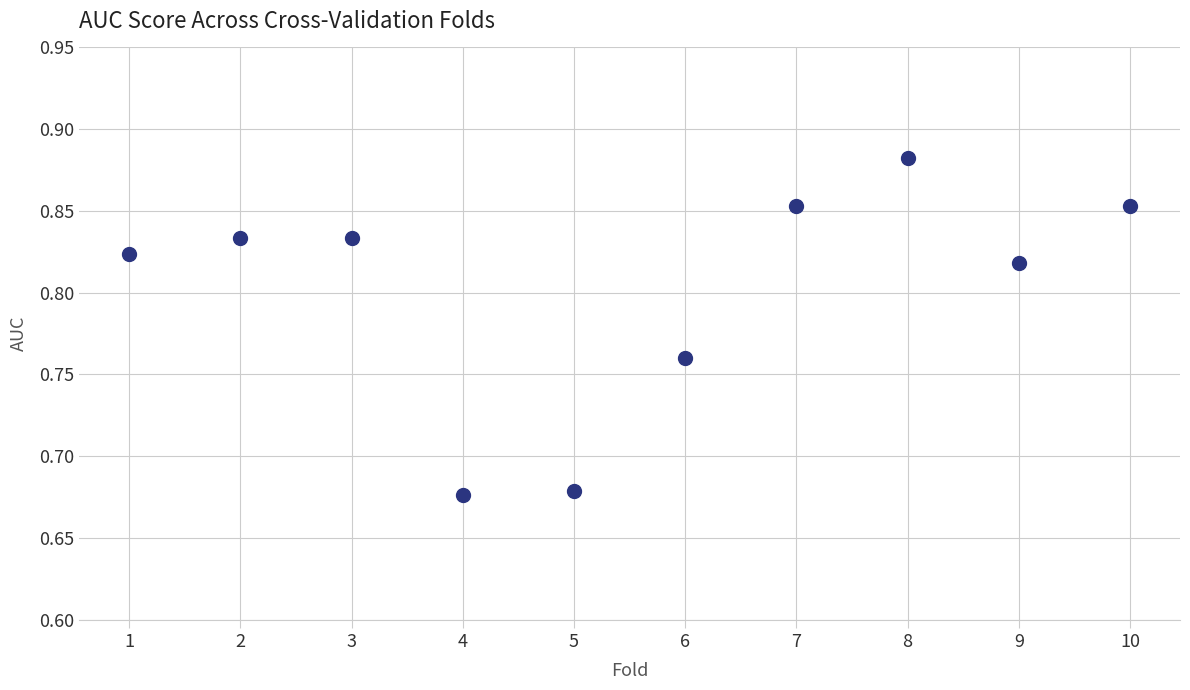

What is the average X value?

5.5